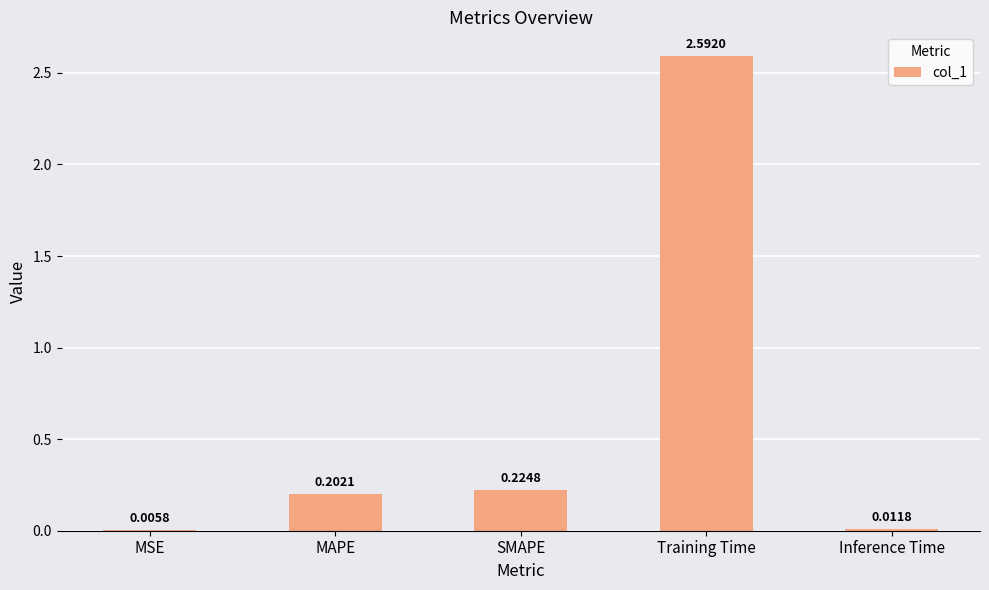

Which label corresponds to the largest value in the chart?

Training Time